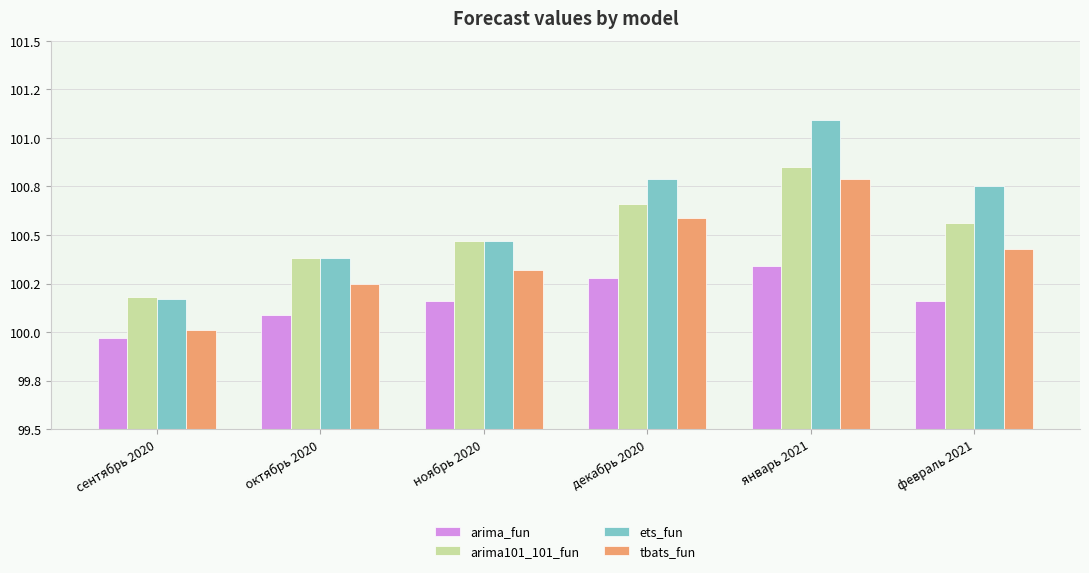

What is the minimum value for tbats_fun?

100.0